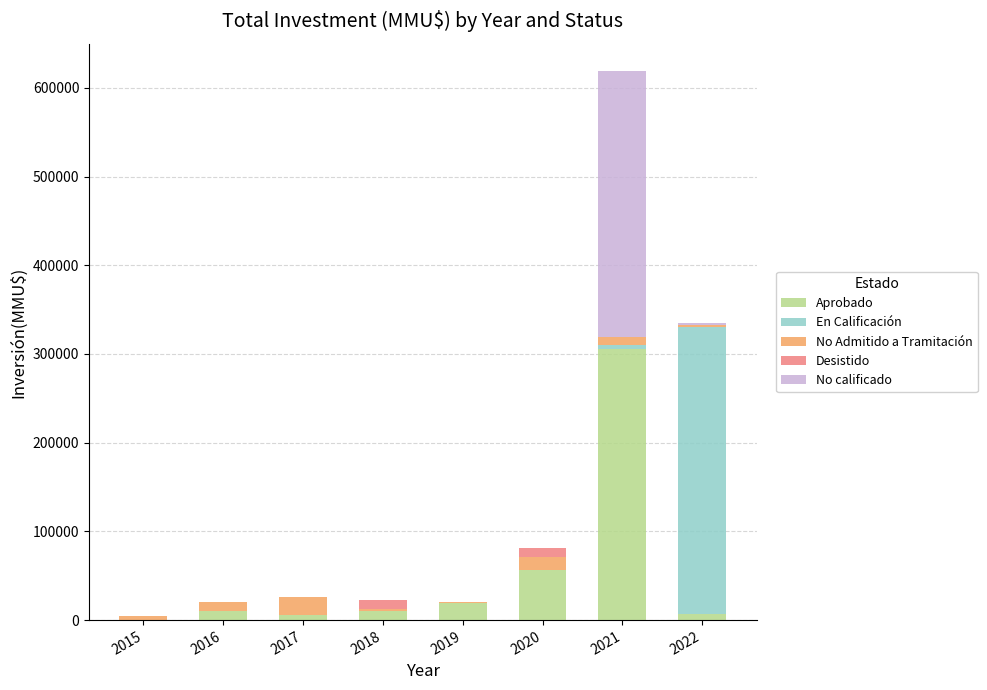

At which category is the sum across all series the highest?

2021